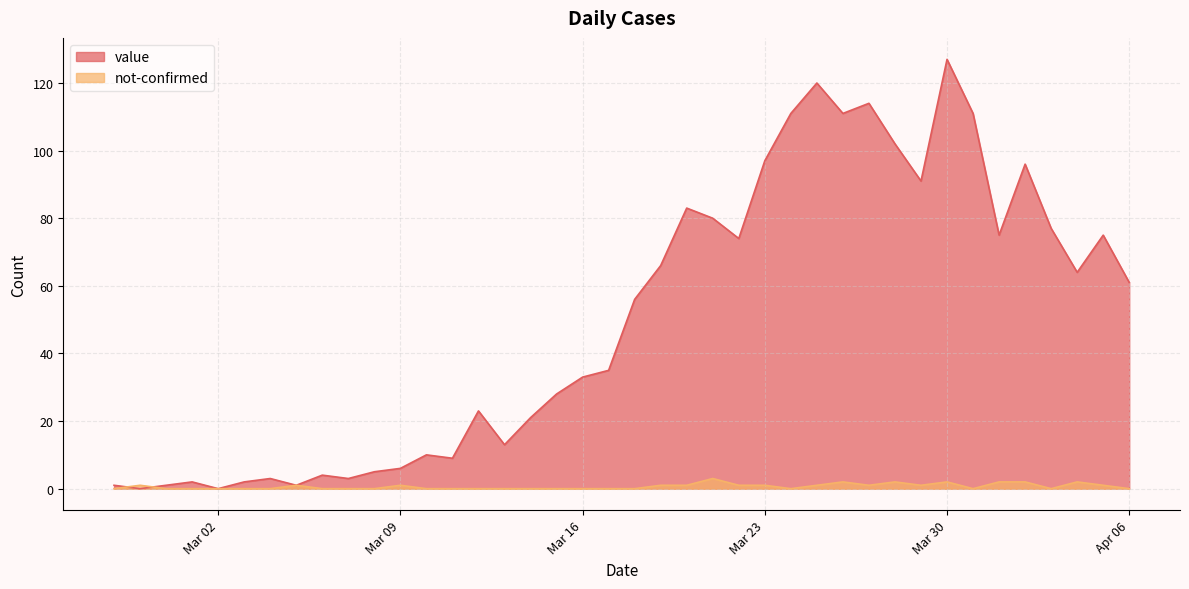

Which series has the largest total across all categories?

value